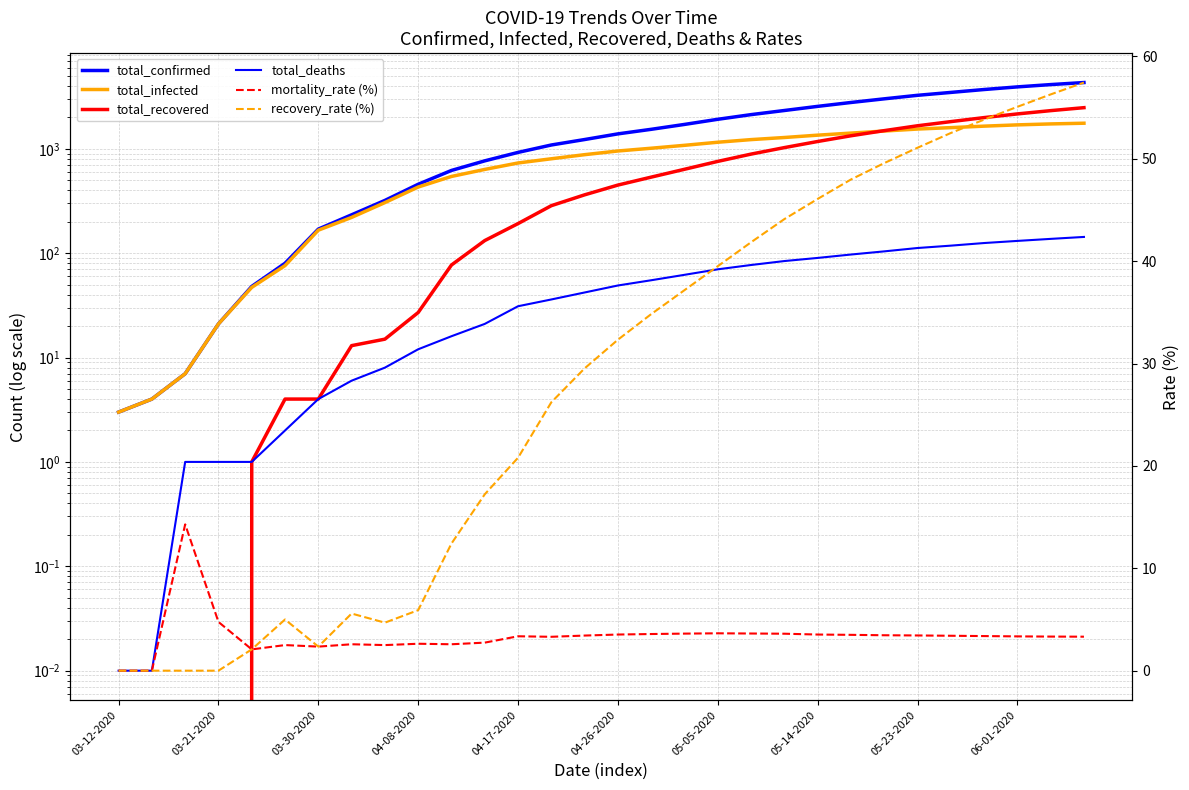

True or false: total_infected has a value of 439.4 at 28.

False